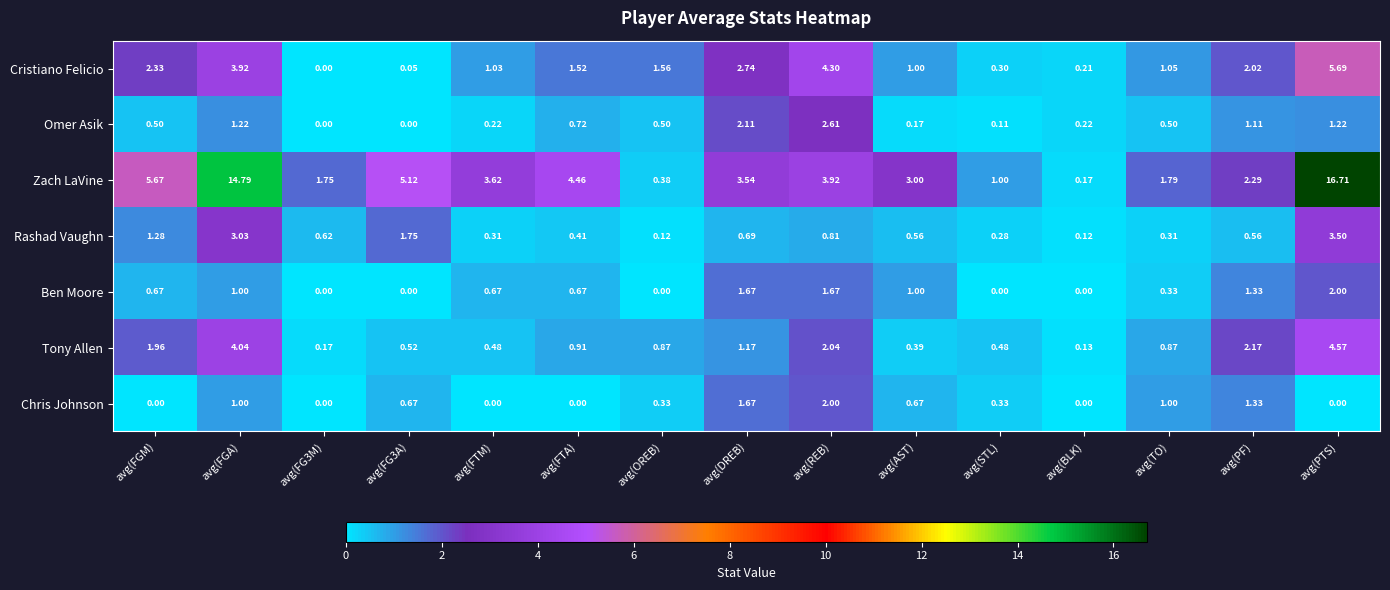

Which series has the largest range (max minus min)?

Zach LaVine